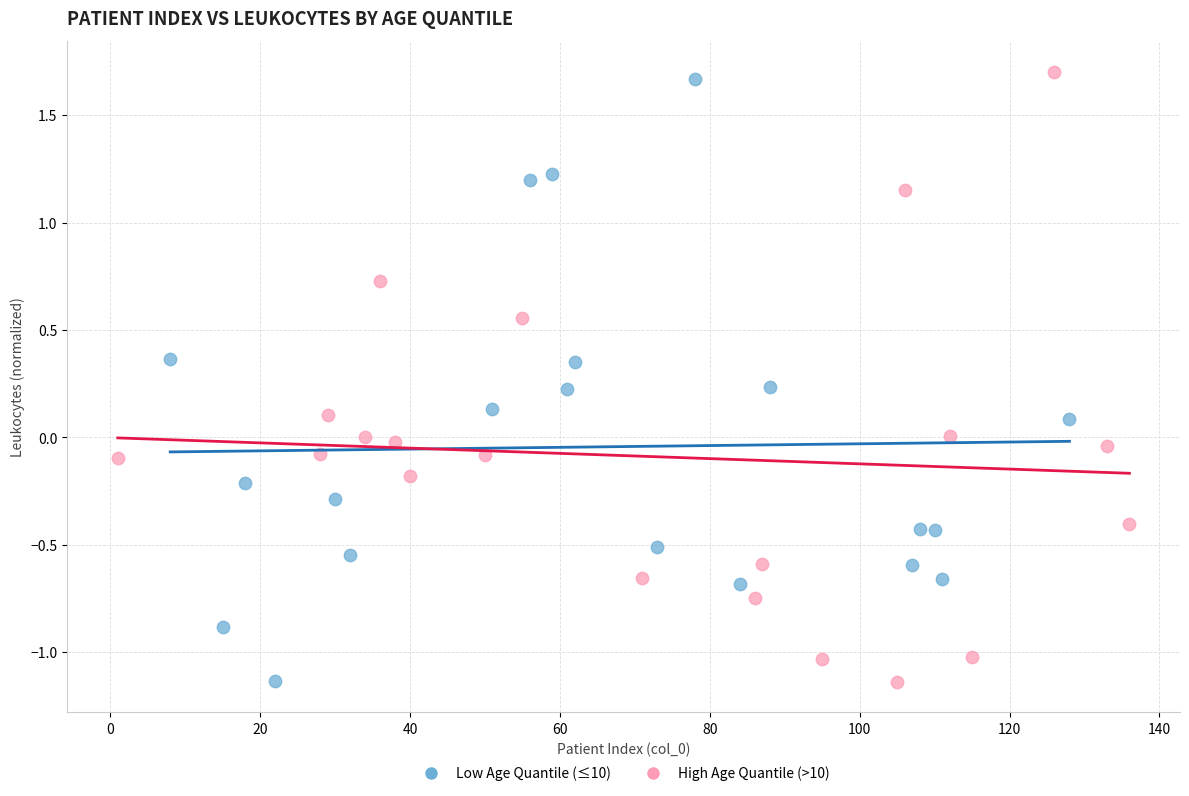

What are all the series names shown in the legend?

Low Age Quantile (≤10), High Age Quantile (>10)